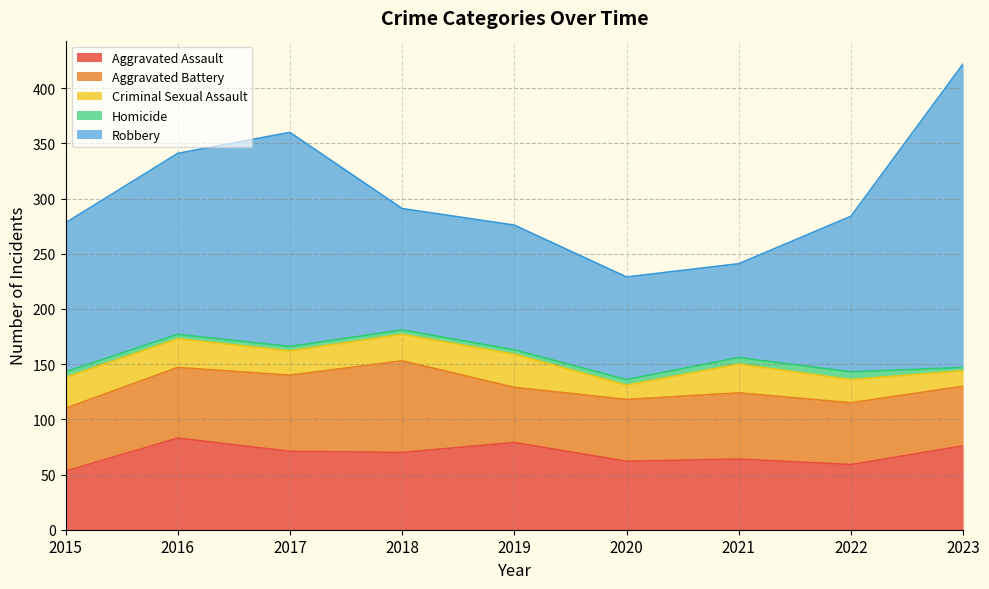

List the series in order of their peak value, lowest first.

Homicide, Criminal Sexual Assault, Aggravated Assault, Aggravated Battery, Robbery